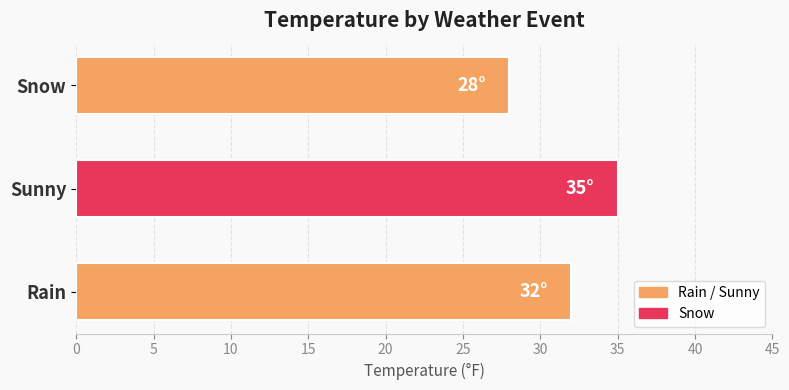

How many bars are there in total?

3